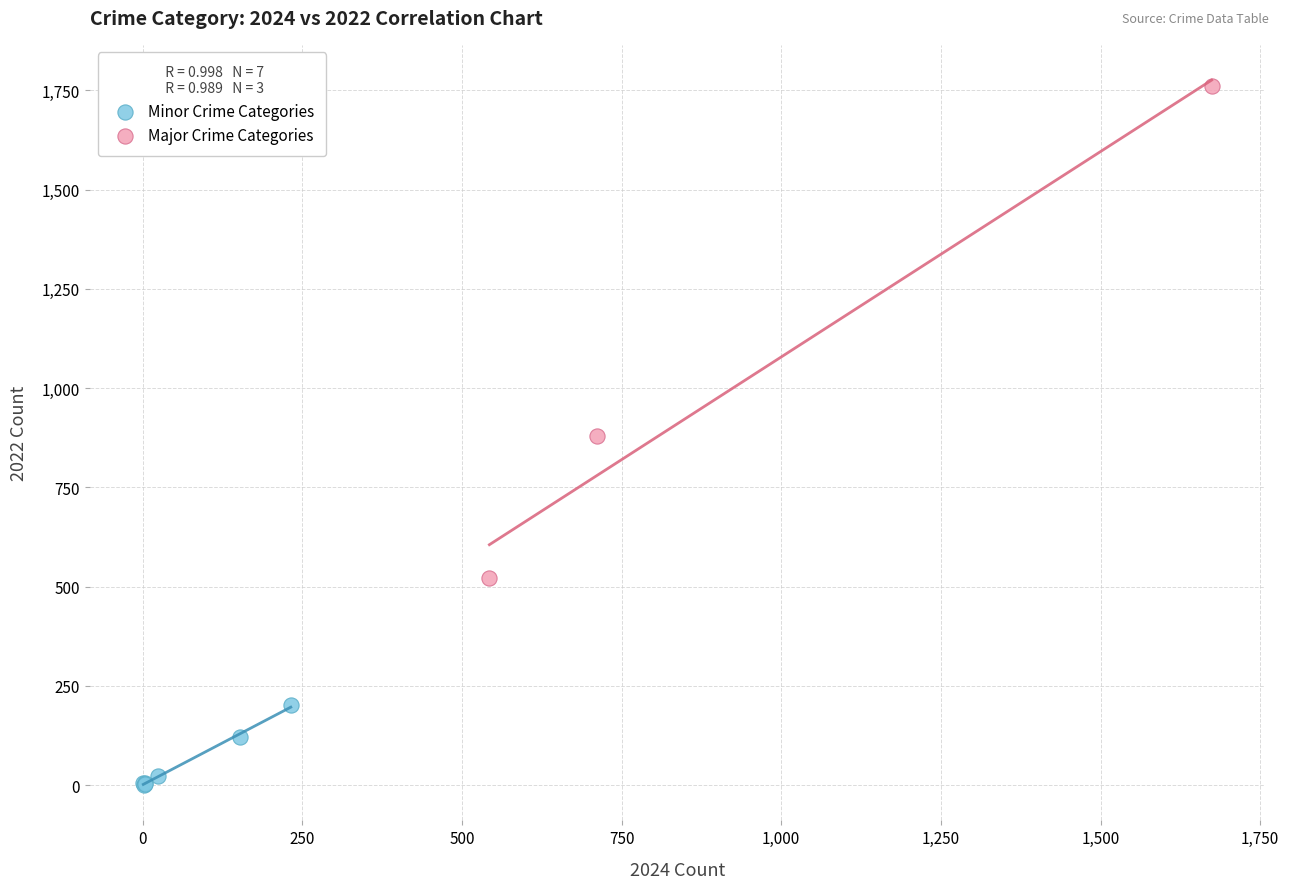

What are all the series names shown in the legend?

Minor Crime Categories, Major Crime Categories